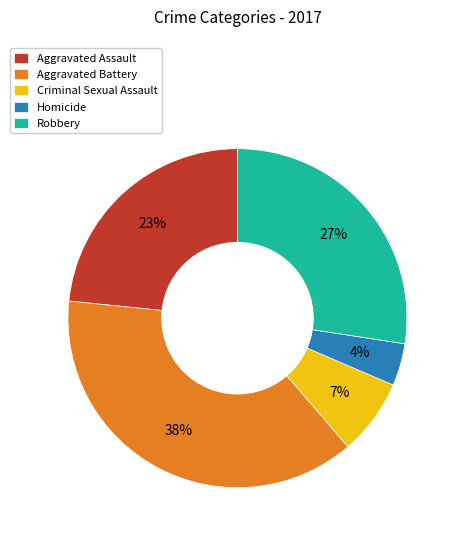

Which slice is the smallest?

Homicide